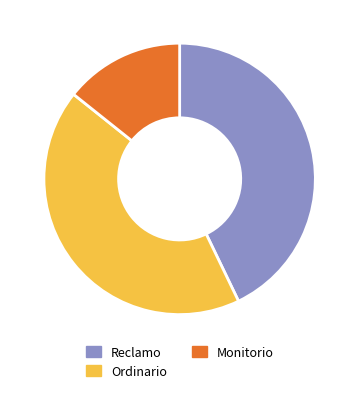

Which has a higher value, Reclamo or Monitorio?

Reclamo